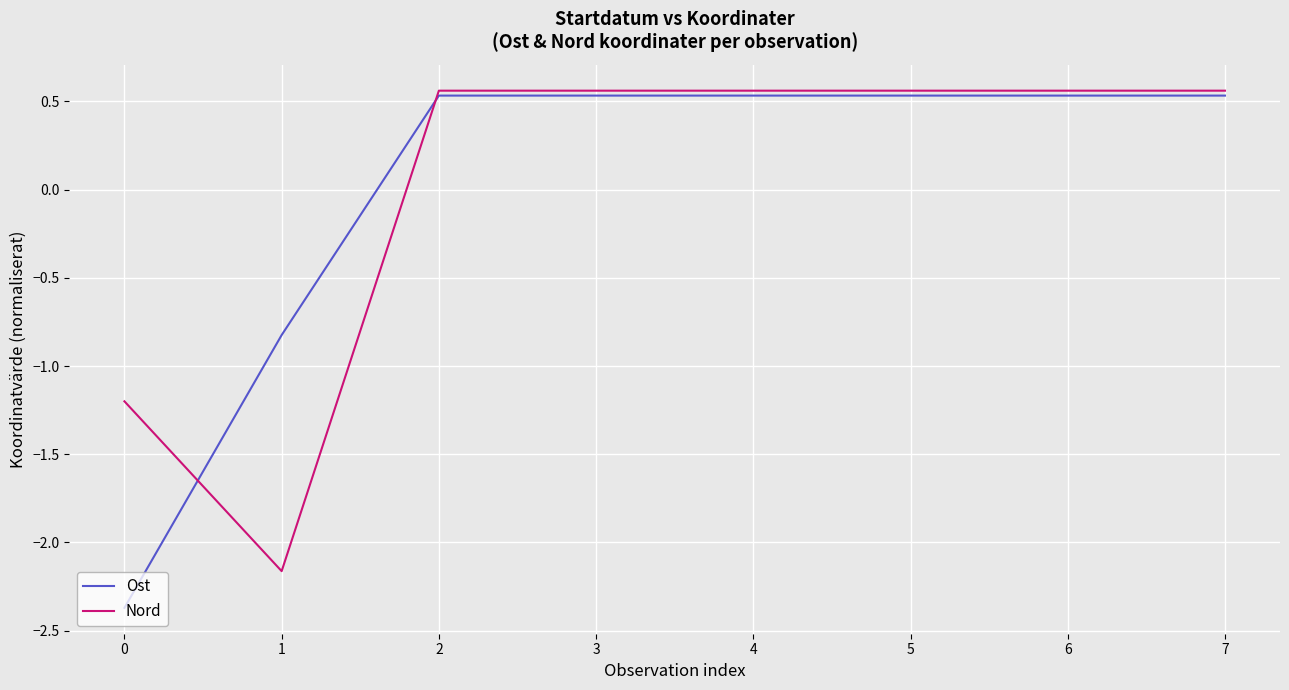

What is the difference between the highest and lowest values at 0?

1.2